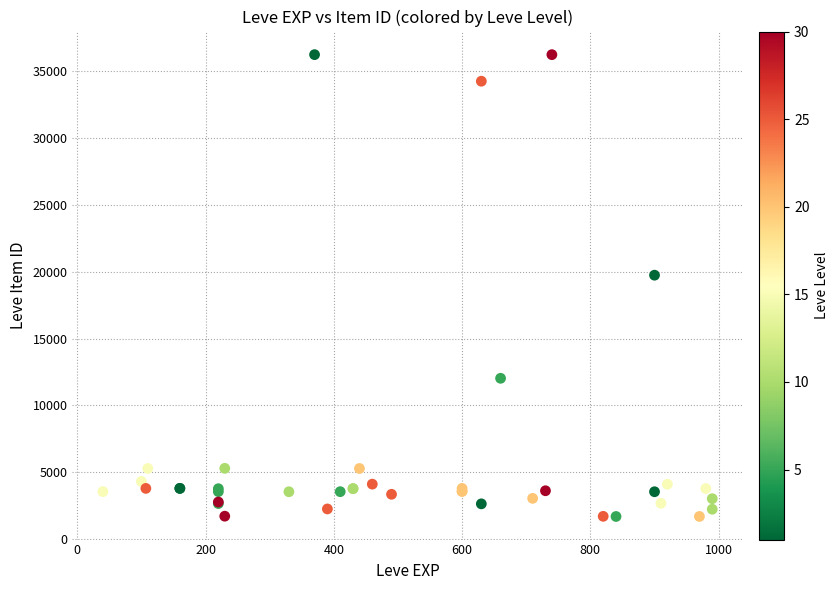

What Y value in the scatter plot is closest to 18967?

19744